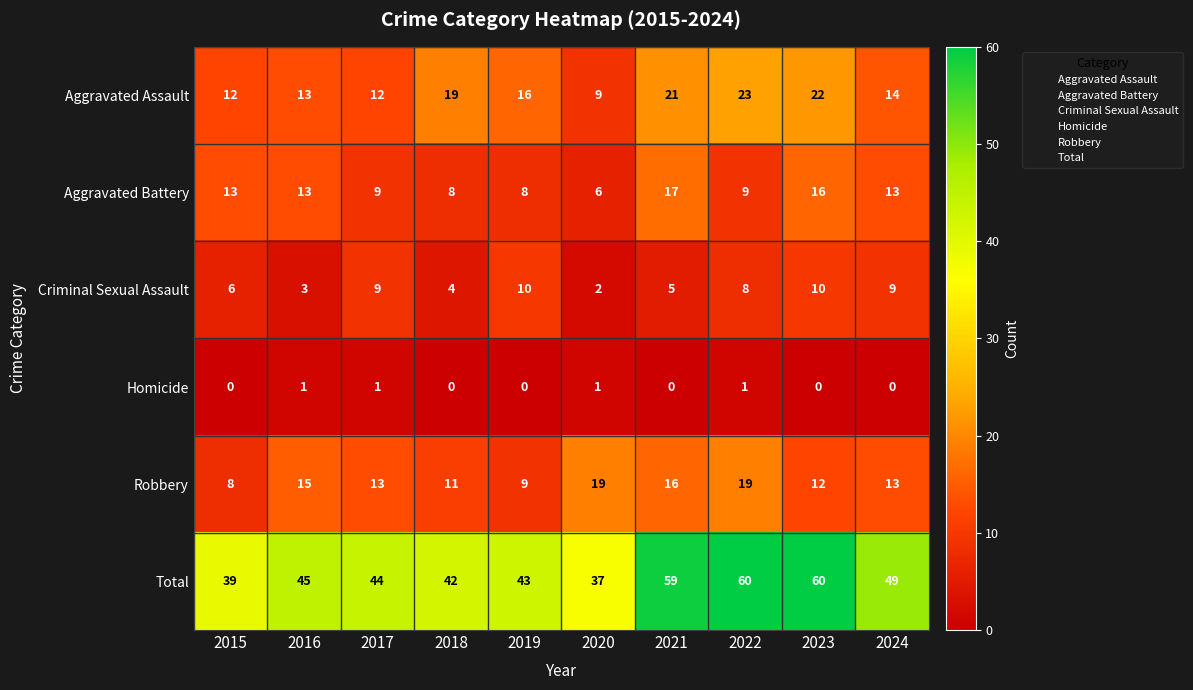

Rank the series by their maximum value, from lowest to highest.

Homicide, Criminal Sexual Assault, Aggravated Battery, Robbery, Aggravated Assault, Total